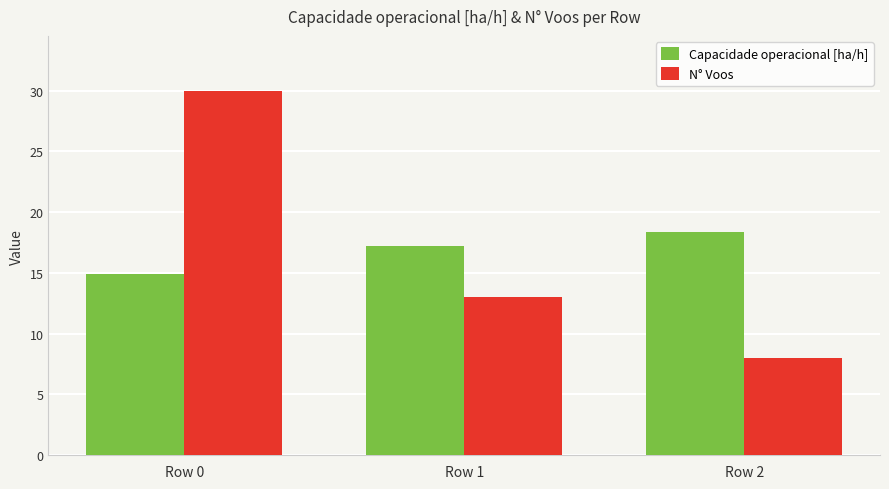

At how many categories does at least one series exceed 26?

1